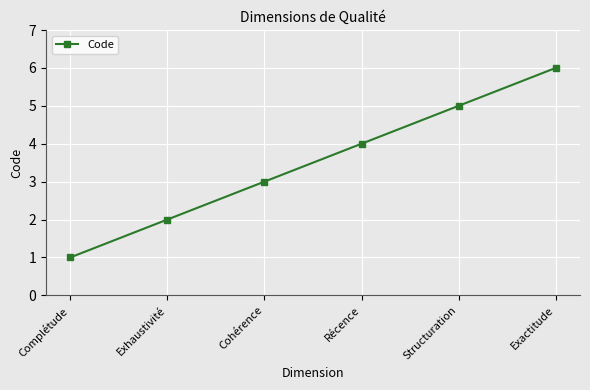

What is the difference between the maximum and minimum values?

5